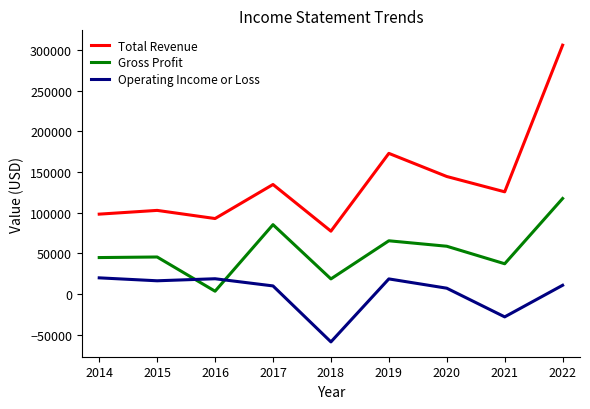

Count the number of data series in this chart.

3